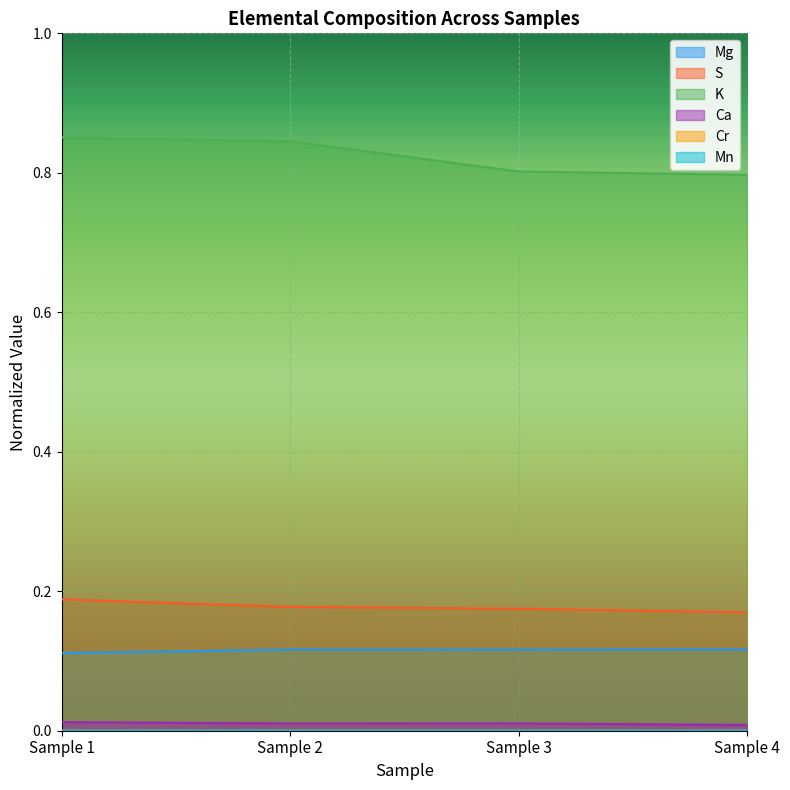

What is the spread (max minus min) of values at Sample 4?

0.8